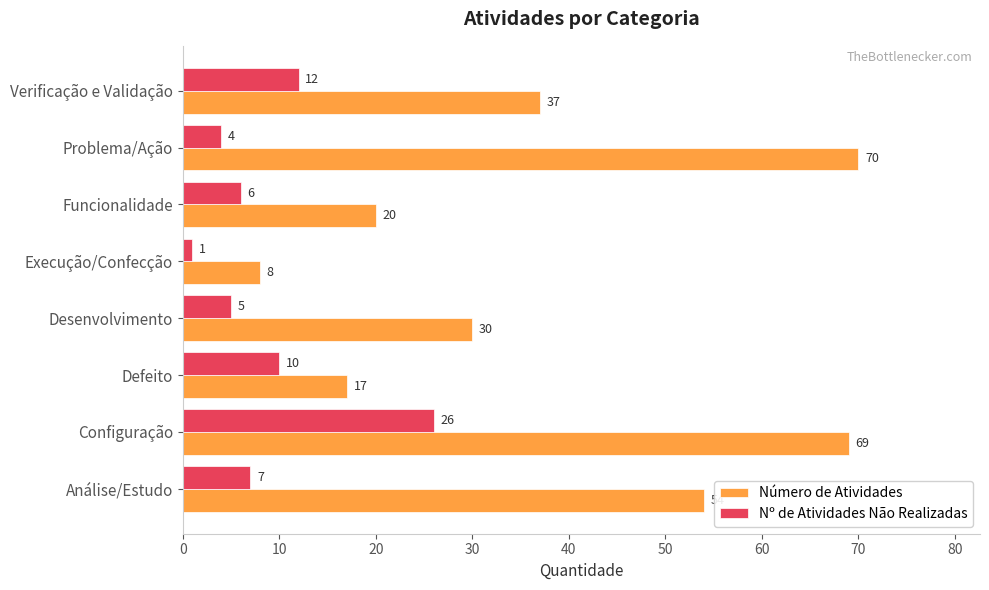

What is the greatest value displayed?

70